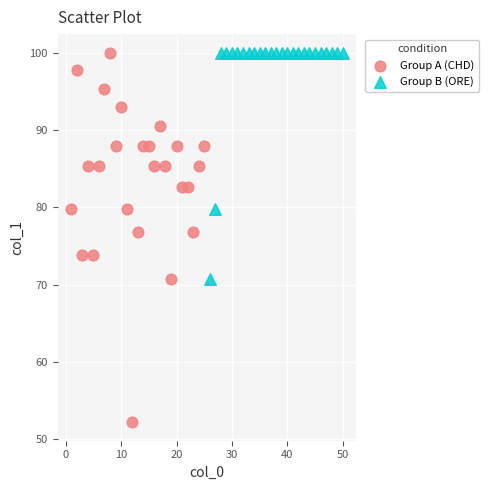

Which series reaches the minimum Y coordinate?

Group A (CHD)